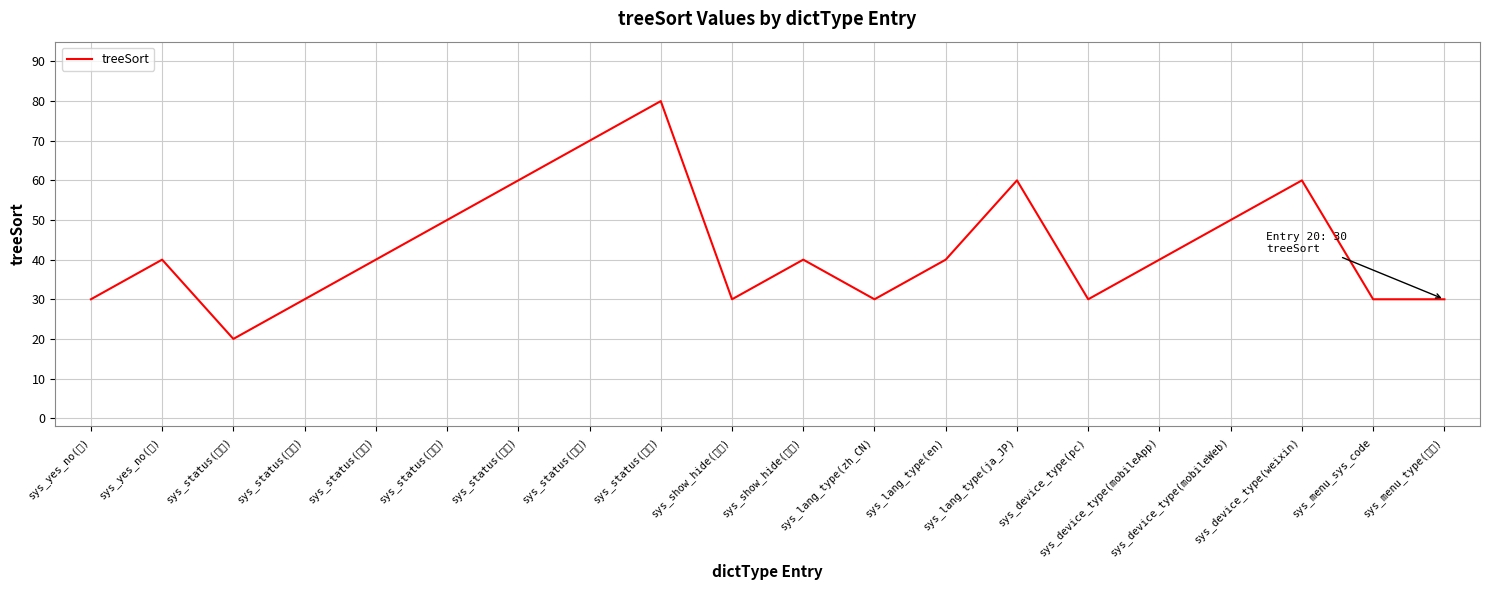

Which has a higher value, sys_yes_no(是) or sys_lang_type(ja_JP)?

sys_lang_type(ja_JP)